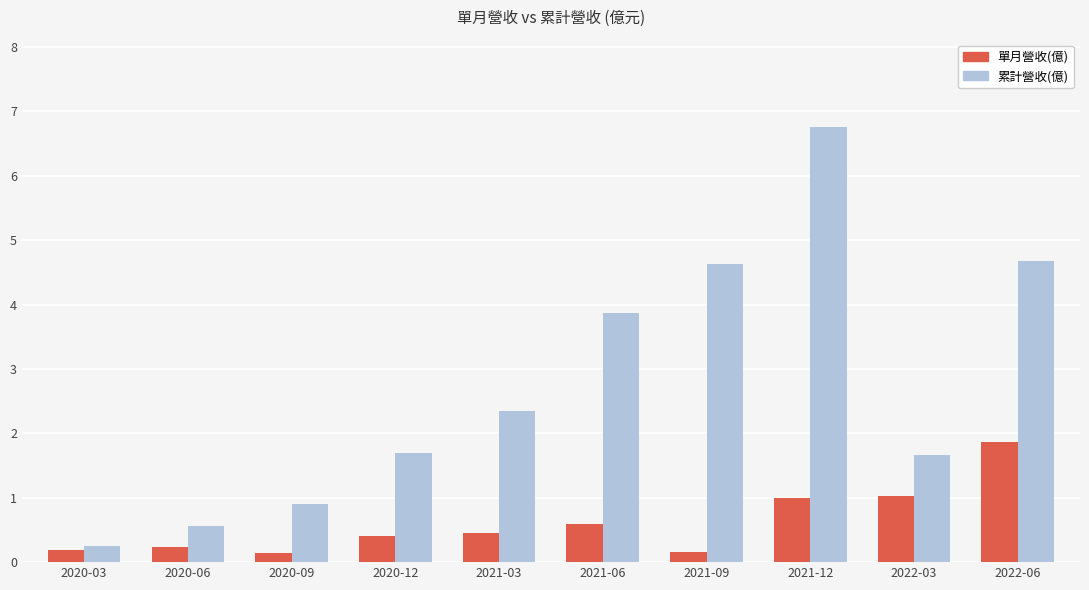

What is the sum of the 累計營收(億) values at 2020-06 and 2020-09?

1.5